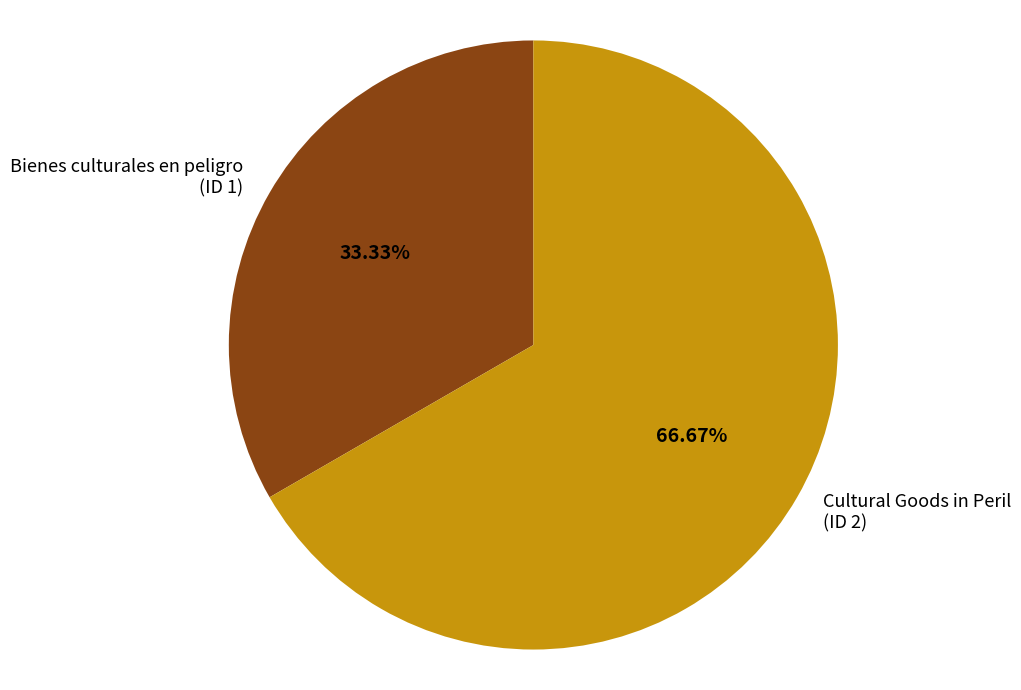

Approximately how many times larger is the value at Bienes culturales en peligro (ID 1) compared to Cultural Goods in Peril (ID 2)?

0.5